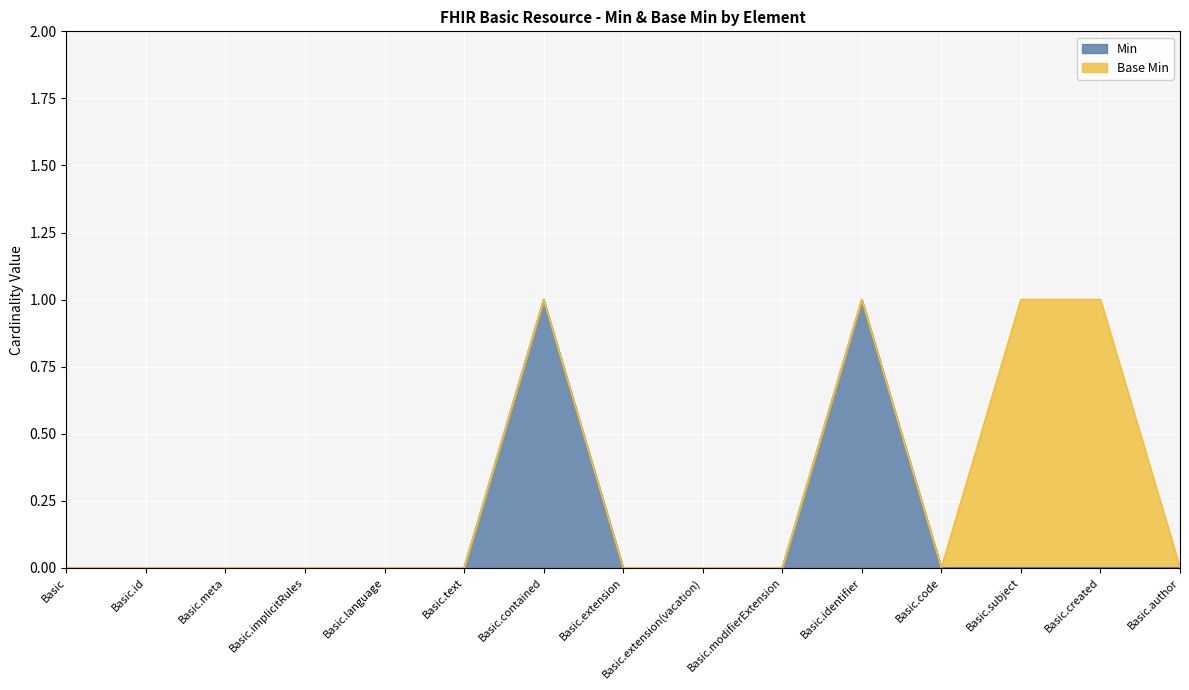

At which category does the data reach its first local peak?

Basic.contained